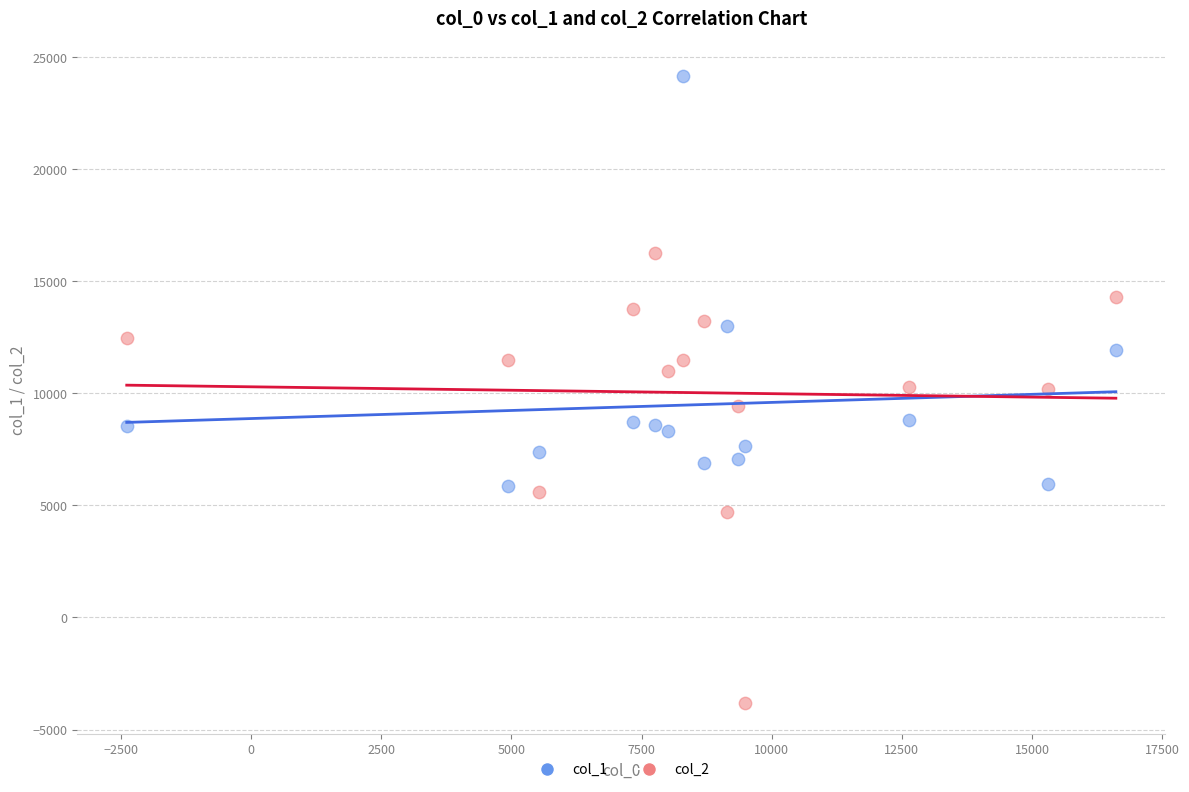

Which series contains the highest Y value?

col_1